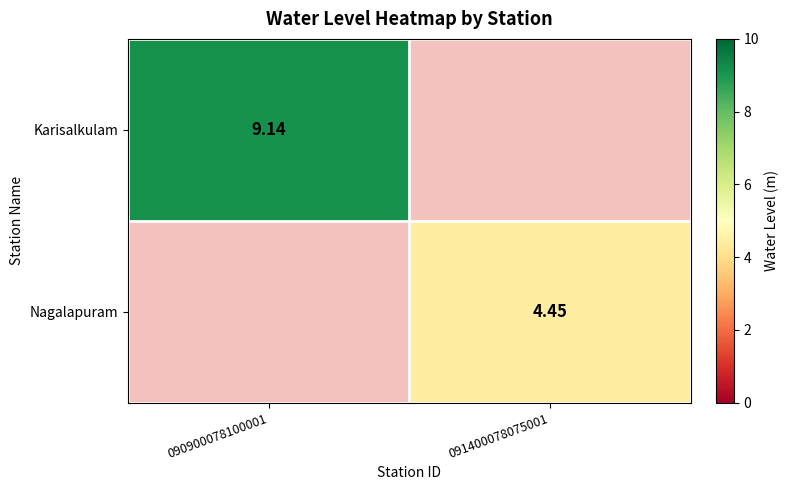

Count the number of categories in the chart.

2